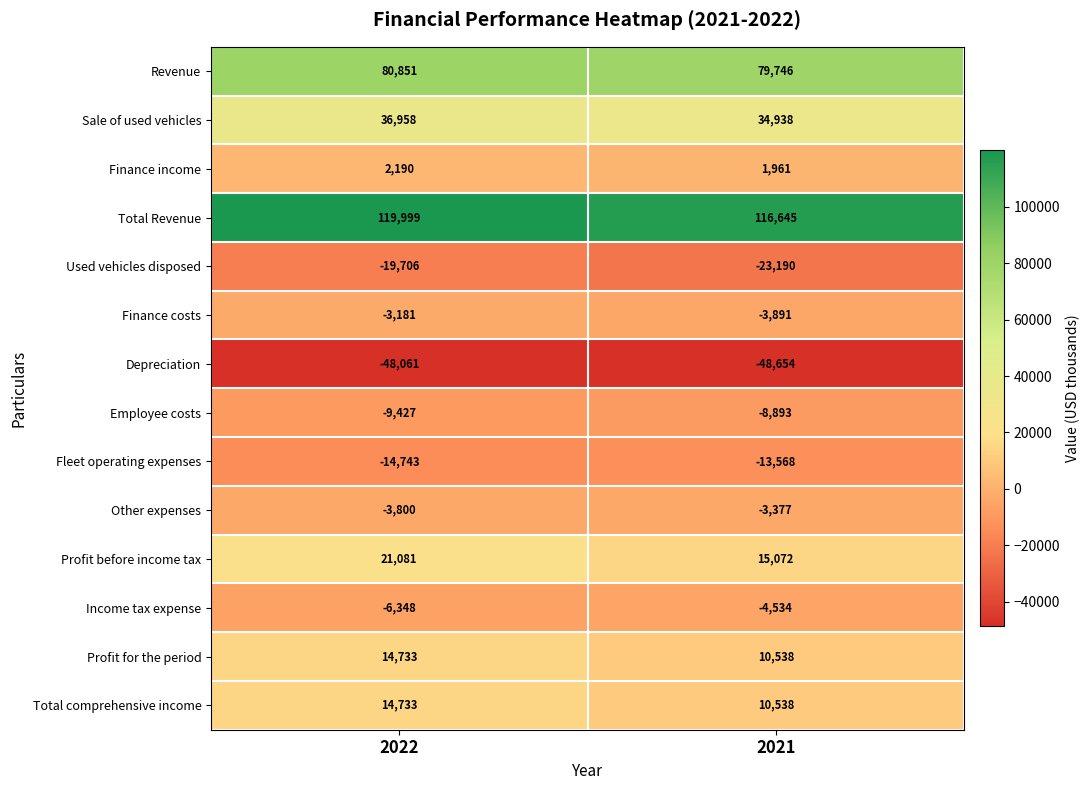

How many distinct data groups are displayed?

14